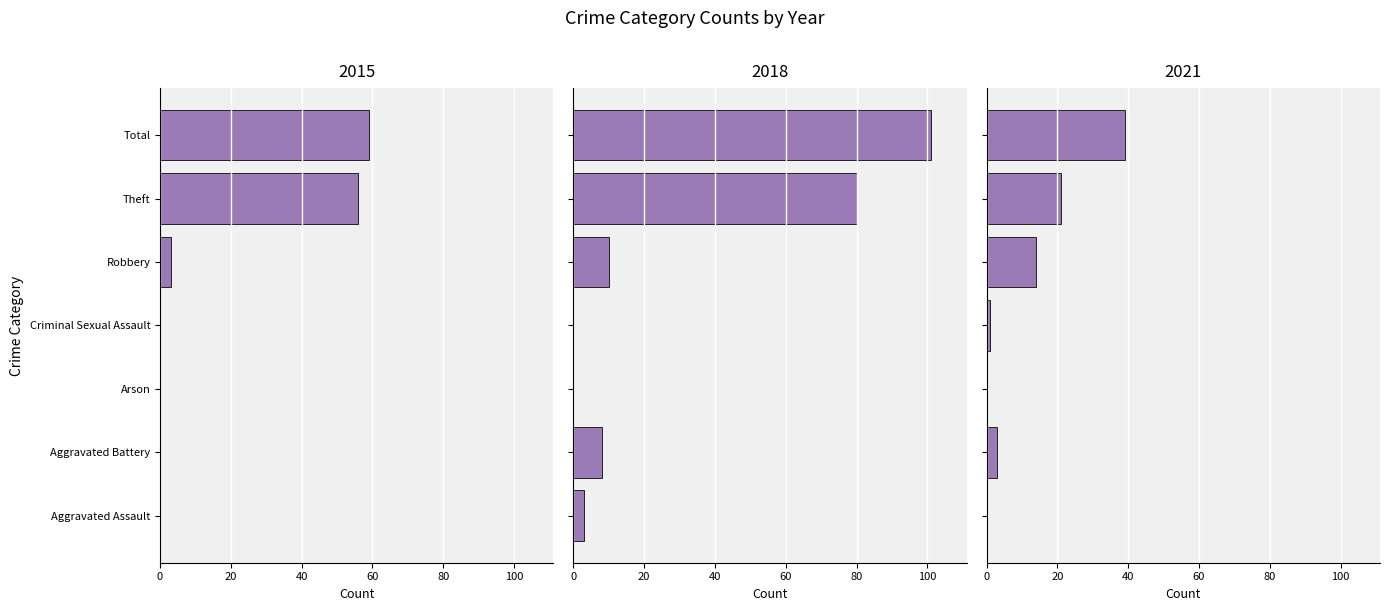

Between Aggravated Battery and Robbery, which is larger?

Robbery